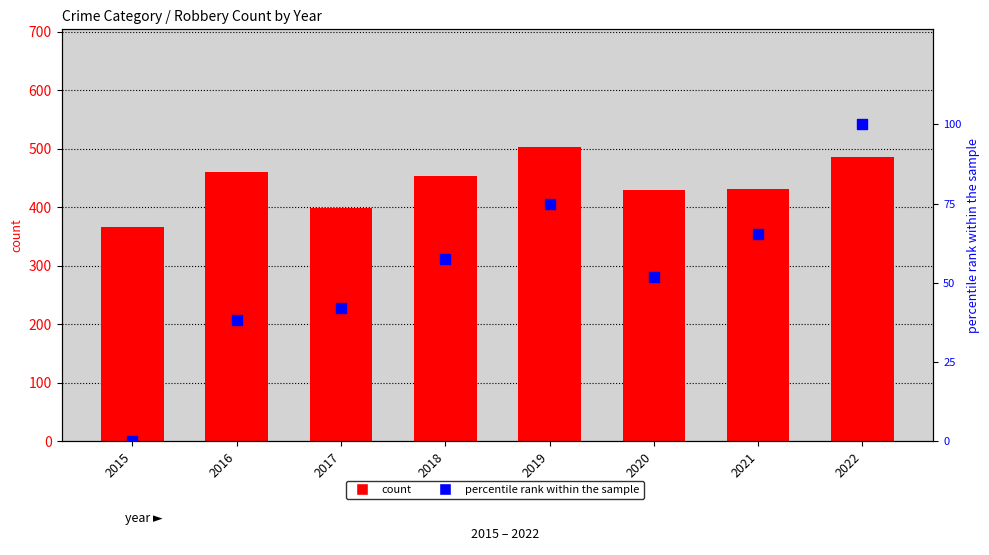

What are all the series names shown in the legend?

count, percentile rank within the sample